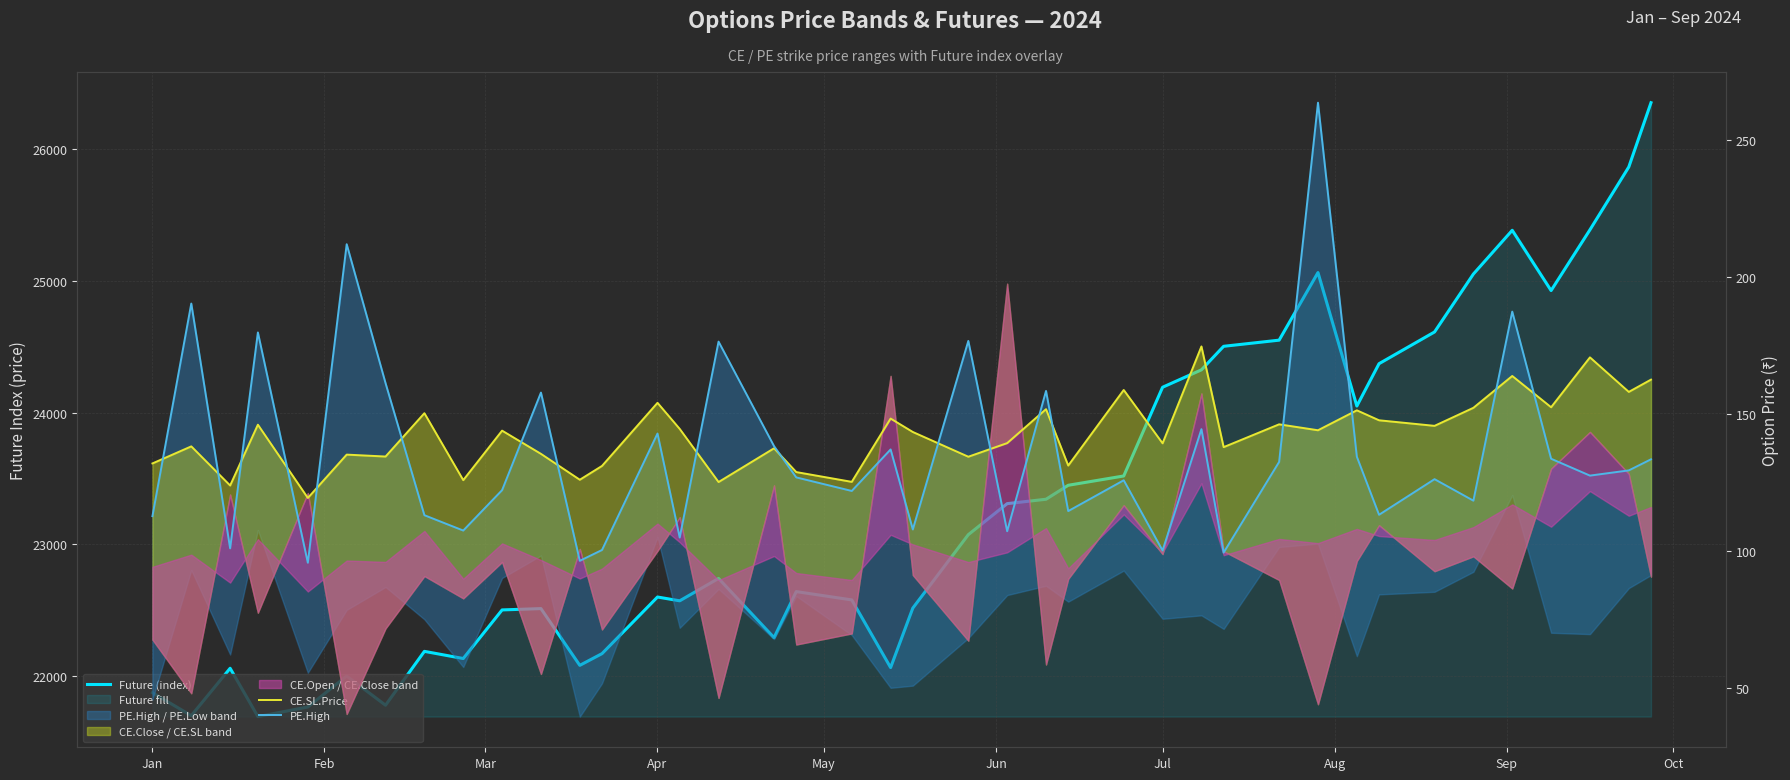

What is the average value of the Future (index) series?

23294.9